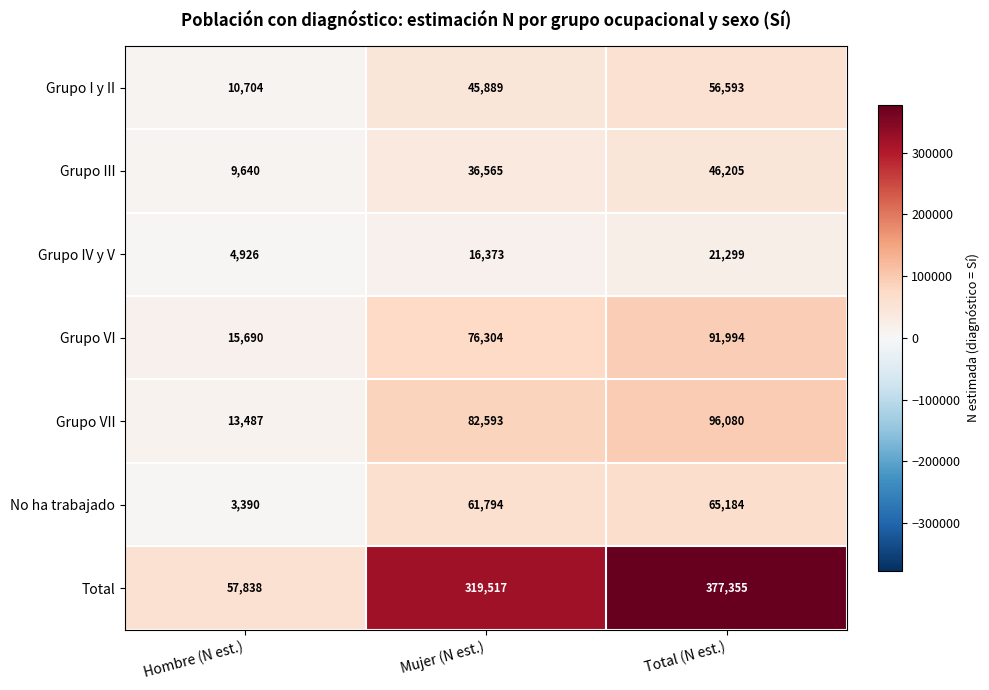

Reading right to left, transcribe all the data shown in this chart.

Grupo I y II: Total (N est.)=56593	Mujer (N est.)=45889	Hombre (N est.)=10704
Grupo III: Total (N est.)=46205	Mujer (N est.)=36565	Hombre (N est.)=9640
Grupo IV y V: Total (N est.)=21299	Mujer (N est.)=16373	Hombre (N est.)=4926
Grupo VI: Total (N est.)=91994	Mujer (N est.)=76304	Hombre (N est.)=15690
Grupo VII: Total (N est.)=96080	Mujer (N est.)=82593	Hombre (N est.)=13487
No ha trabajado: Total (N est.)=65184	Mujer (N est.)=61794	Hombre (N est.)=3390
Total: Total (N est.)=377355	Mujer (N est.)=319517	Hombre (N est.)=57838